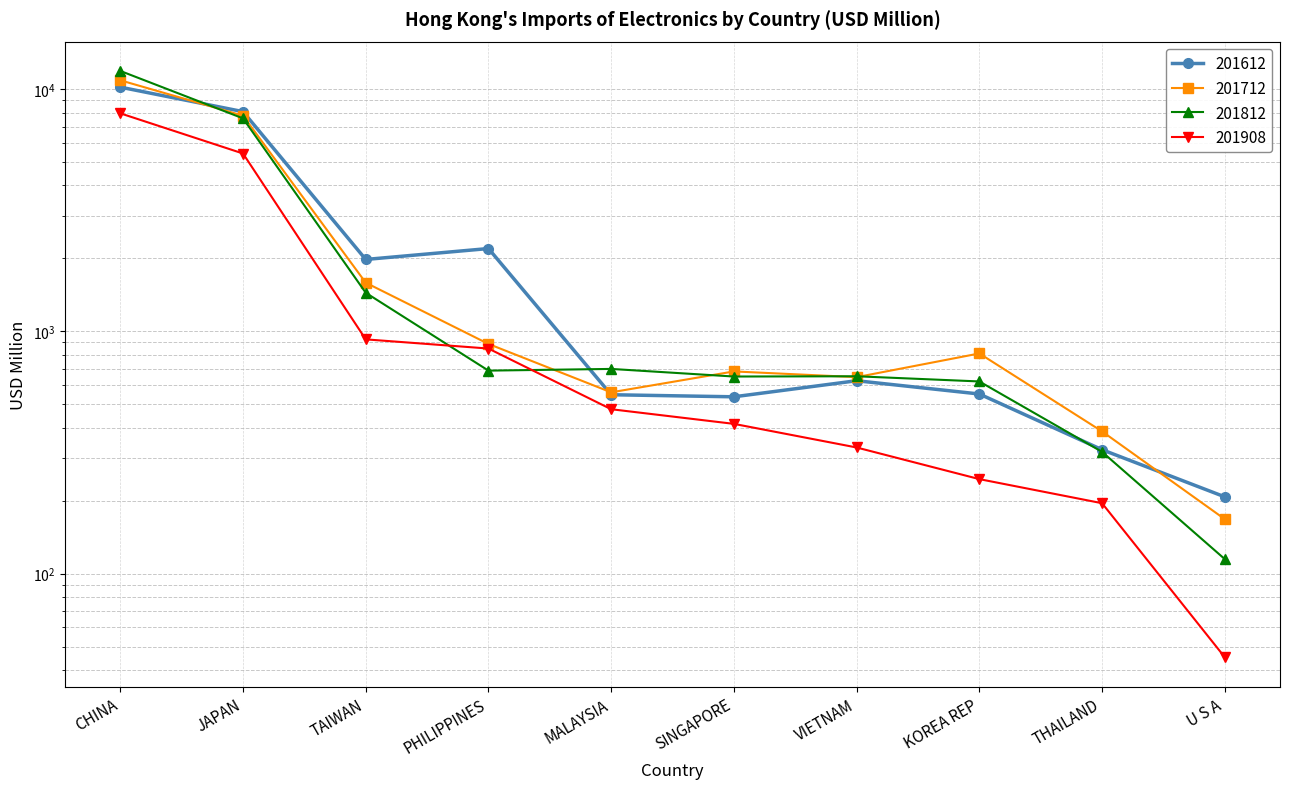

Reading left to right, extract all data points from this chart.

201612: CHINA=10183.7	JAPAN=8069.8	TAIWAN=1980.5	PHILIPPINES=2197.0	MALAYSIA=547.6	SINGAPORE=536.9	VIETNAM=625.6	KOREA REP=551.4	THAILAND=324.8	U S A=207.5
201712: CHINA=10870.3	JAPAN=7764.0	TAIWAN=1587.9	PHILIPPINES=887.3	MALAYSIA=560.2	SINGAPORE=683.4	VIETNAM=647.2	KOREA REP=810.6	THAILAND=386.5	U S A=167.9
201812: CHINA=11880.3	JAPAN=7570.6	TAIWAN=1443.0	PHILIPPINES=688.6	MALAYSIA=699.8	SINGAPORE=651.0	VIETNAM=652.6	KOREA REP=621.3	THAILAND=318.2	U S A=114.8
201908: CHINA=7940.4	JAPAN=5420.3	TAIWAN=926.8	PHILIPPINES=849.3	MALAYSIA=477.2	SINGAPORE=415.2	VIETNAM=331.7	KOREA REP=245.6	THAILAND=195.3	U S A=45.2